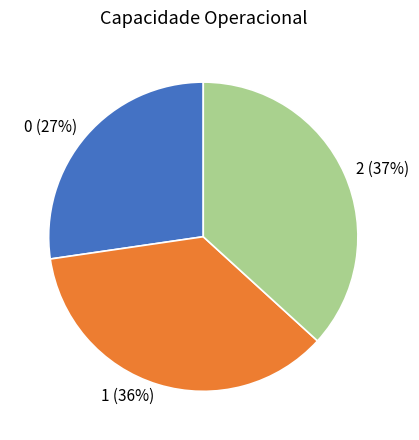

Does any single category account for the majority?

No